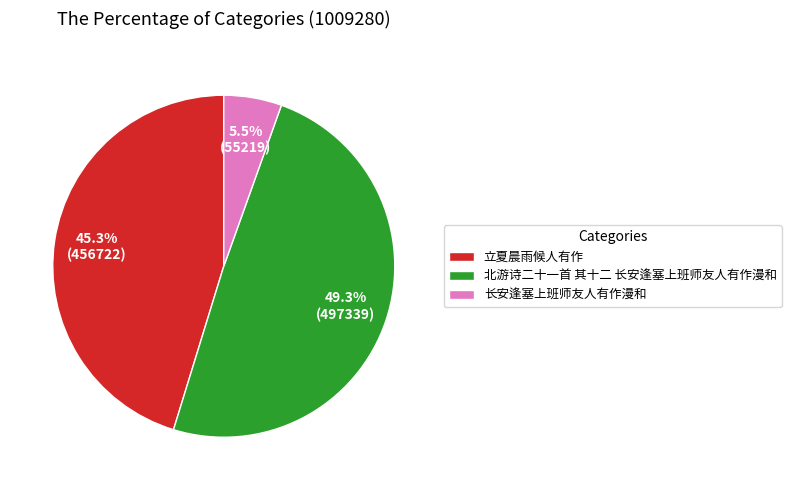

What is the largest slice in the pie chart?

北游诗二十一首 其十二 长安逢塞上班师友人有作漫和